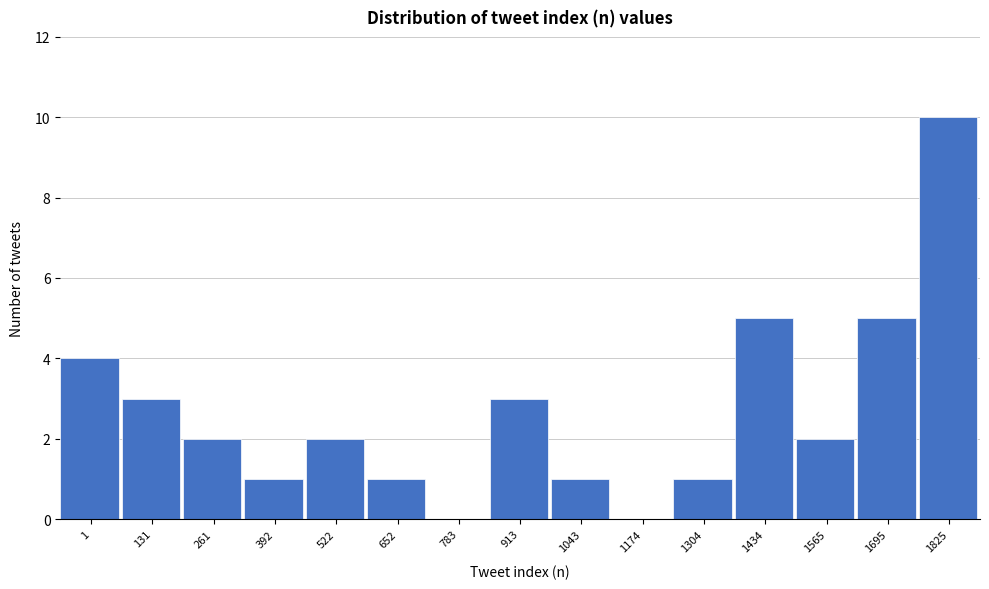

Reading left to right, transcribe all the data shown in this chart.

1=4	131=3	261=2	392=1	522=2	652=1	783=0	913=3	1043=1	1174=0	1304=1	1434=5	1565=2	1695=5	1825=10